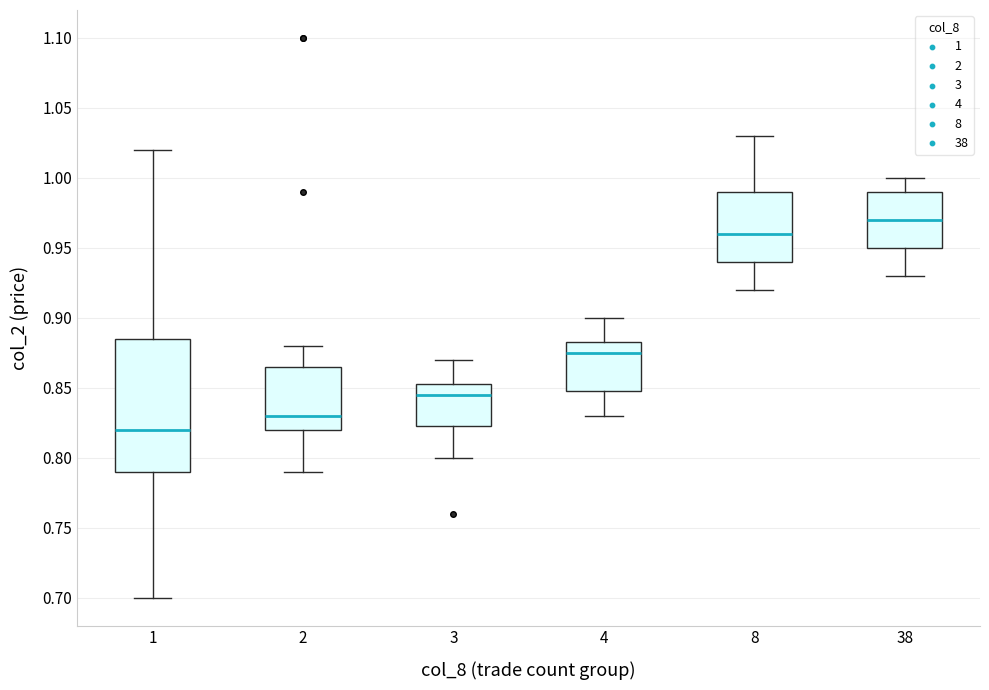

Where does the median line of the box at x = 38 sit on the y-axis? The values are not printed on the chart, so give them approximately, as read against the axis.

0.970